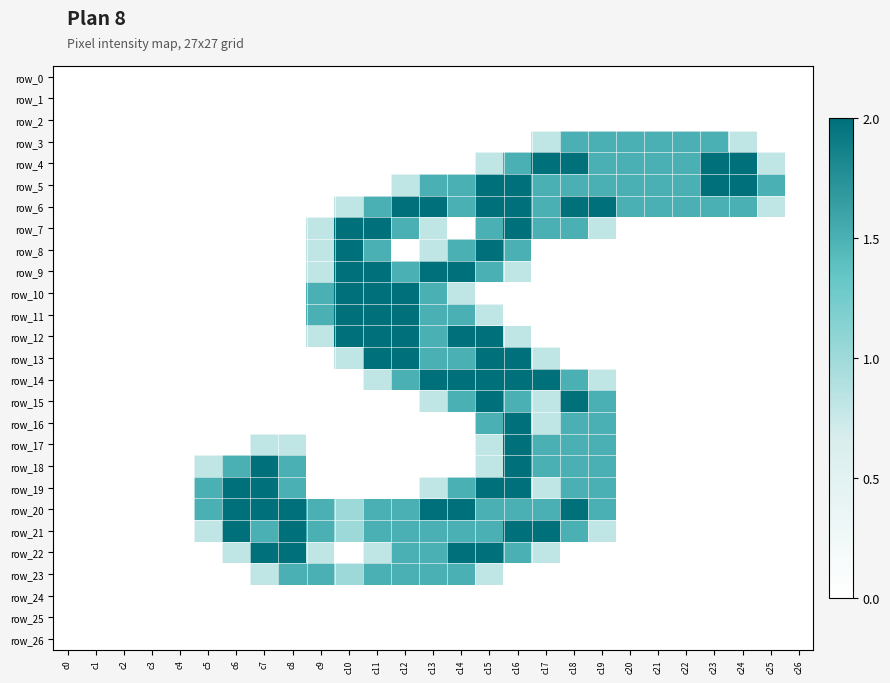

Which series has the largest range (max minus min)?

row_4